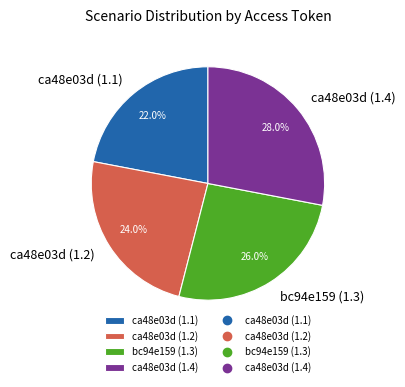

How many slices are in this pie chart?

4